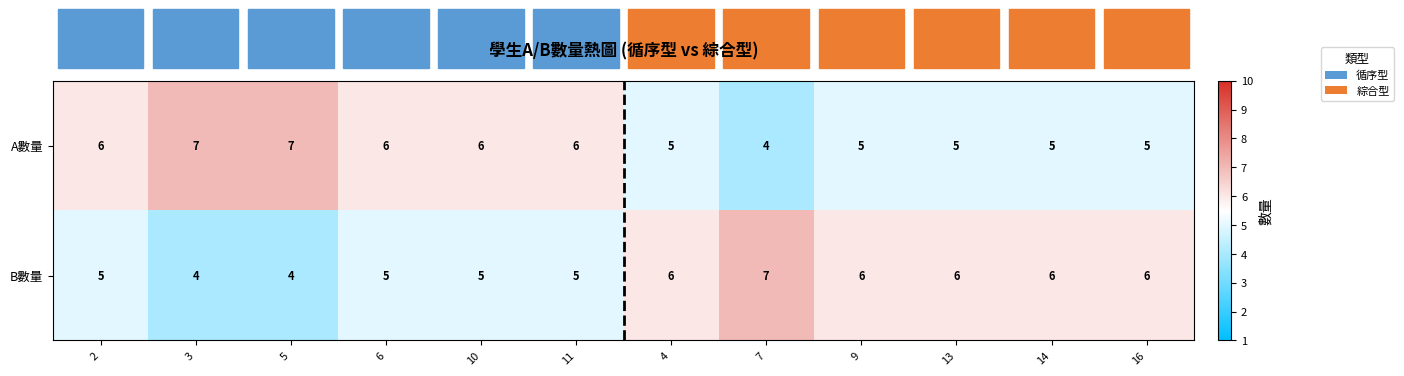

How many values in the B數量 series are below 6?

6